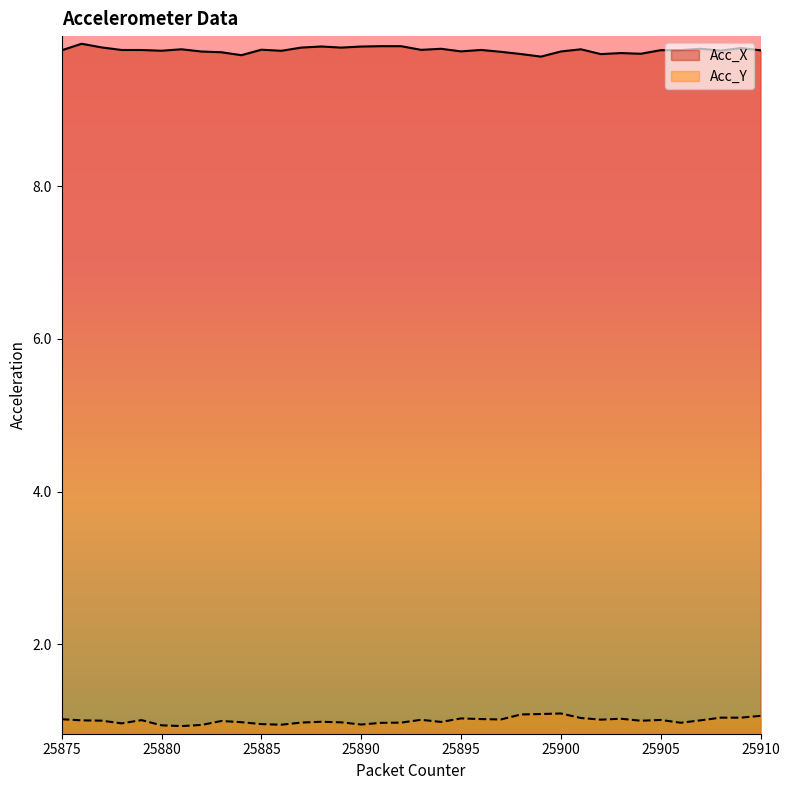

At which category does Acc_X reach its first local peak?

25876